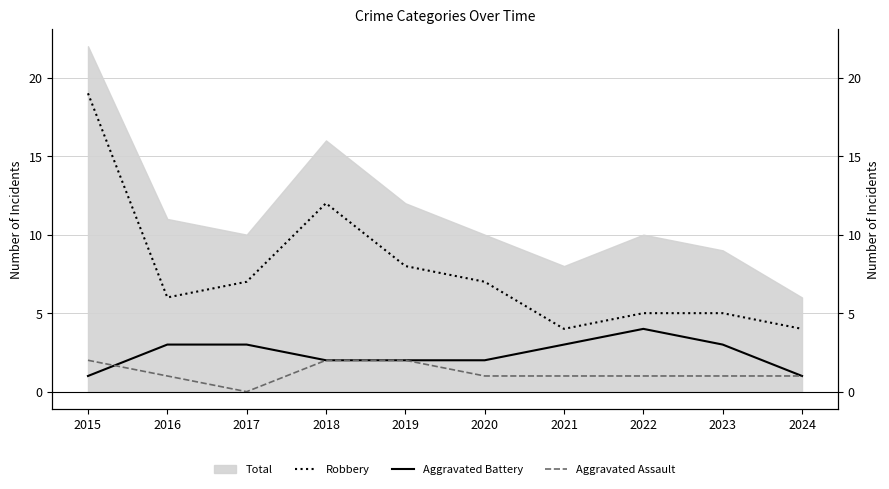

True or false: Robbery and Aggravated Assault intersect in this chart.

False